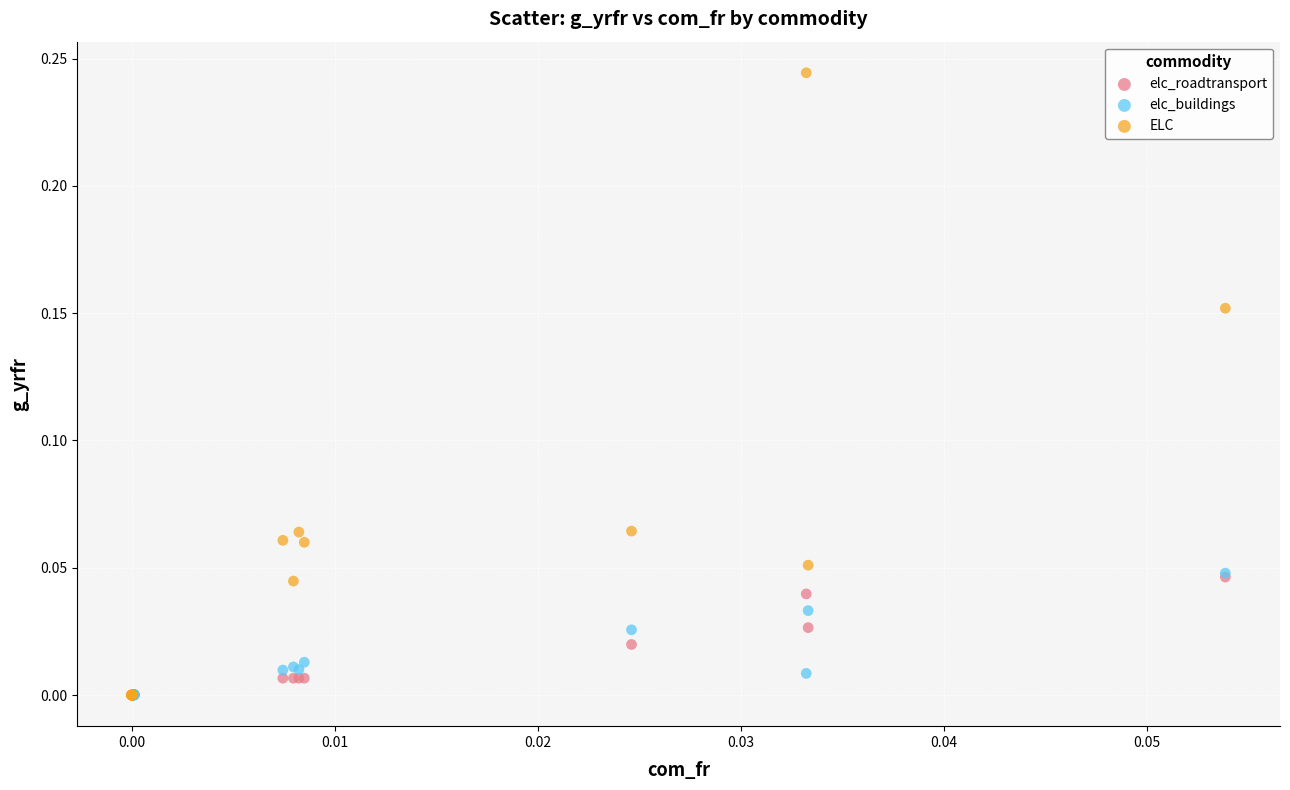

Which series reaches the maximum Y coordinate?

ELC